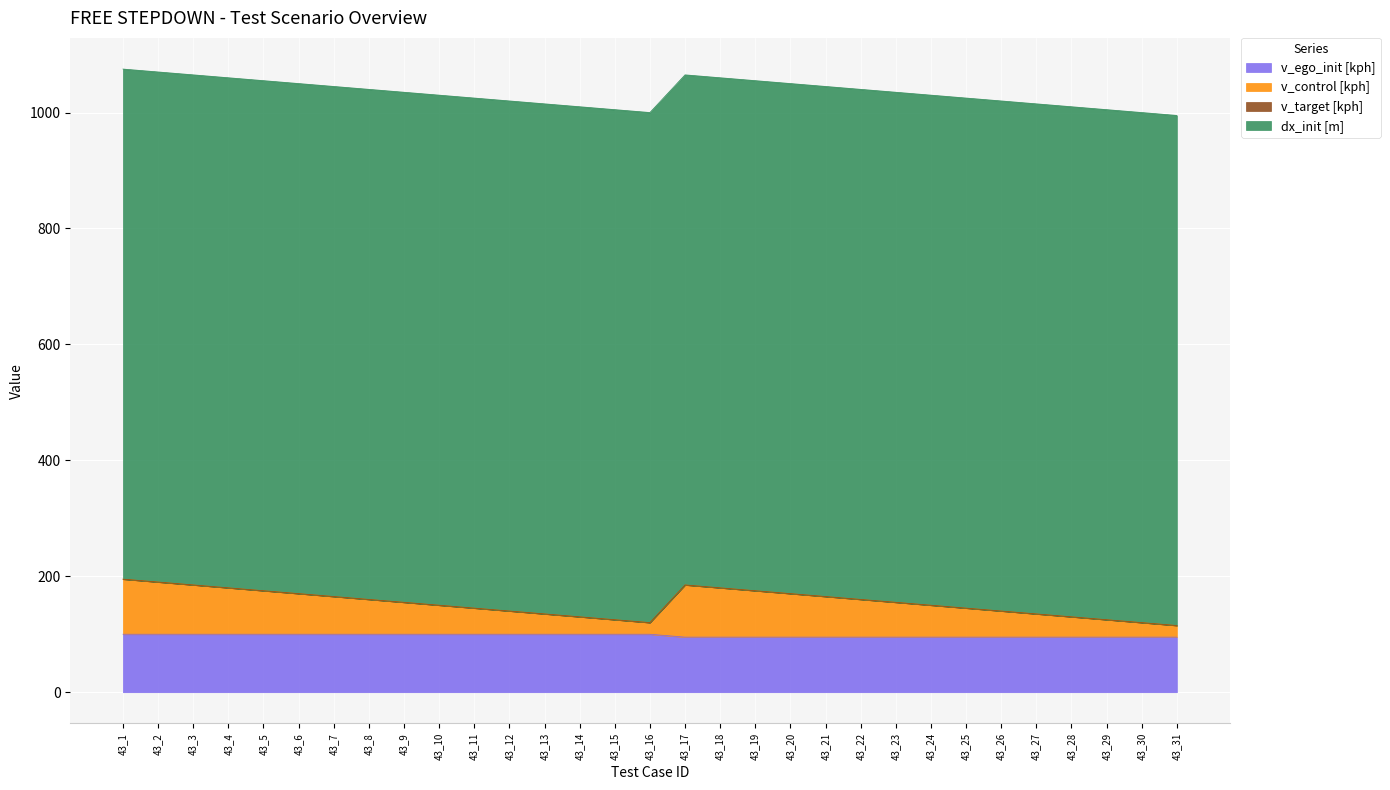

What is the maximum value for v_ego_init [kph]?

100